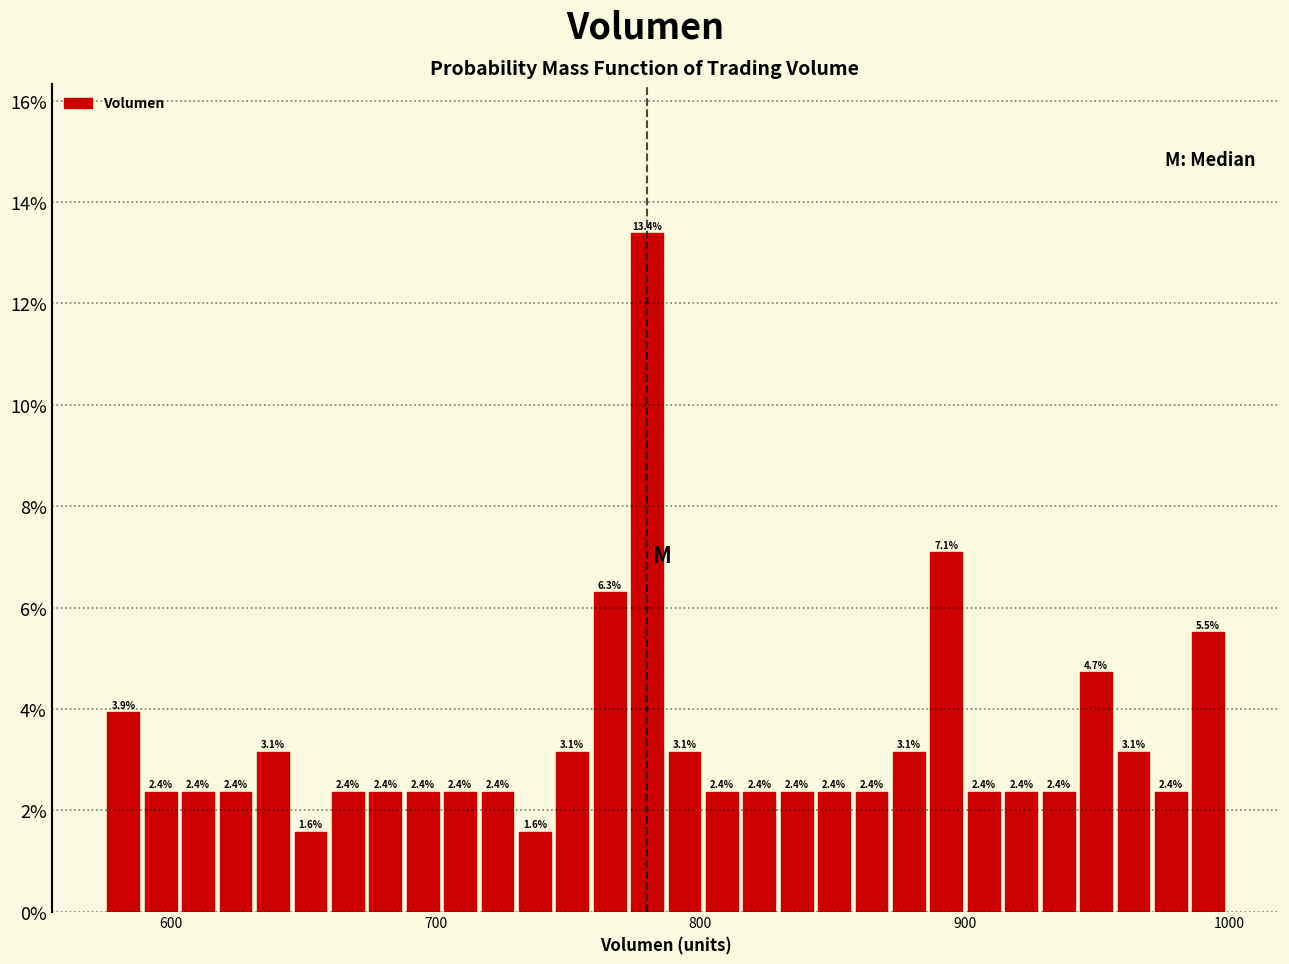

Around what value on the x-axis is the tallest bar? Give the approximate position of its centre, as read against the axis.

780